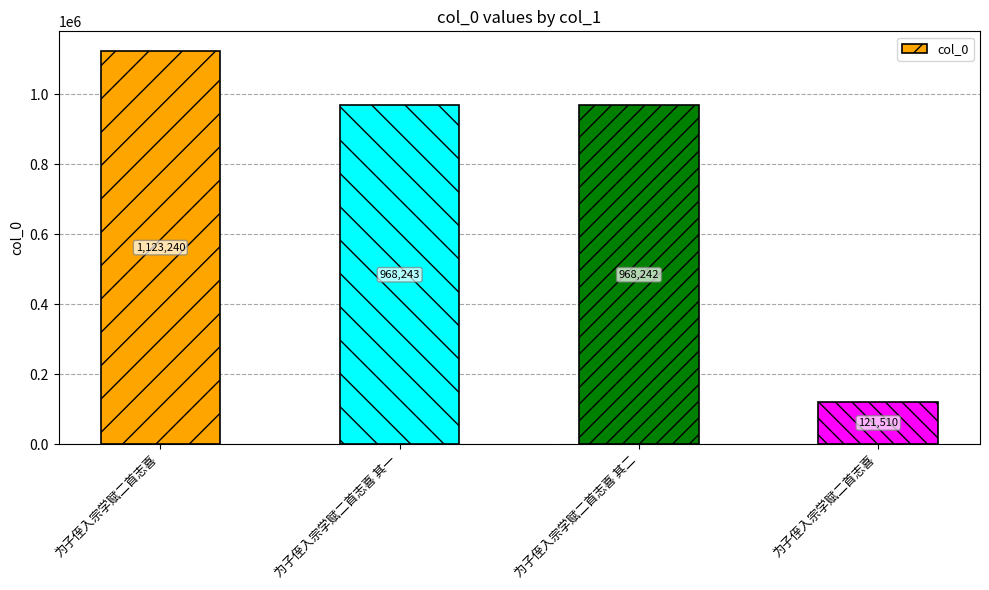

Reading left to right, transcribe all the data shown in this chart.

为子侄入宗学赋二首志喜=1123240	为子侄入宗学赋二首志喜 其一=968243	为子侄入宗学赋二首志喜 其二=968242	为子侄入宗学赋二首志喜=121510